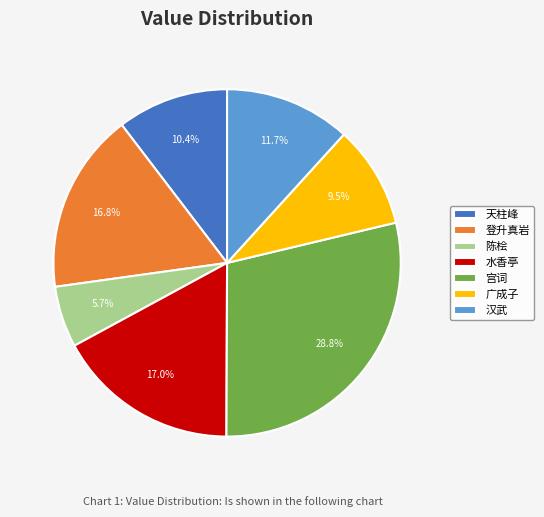

Which category has the biggest portion of the pie?

宫词